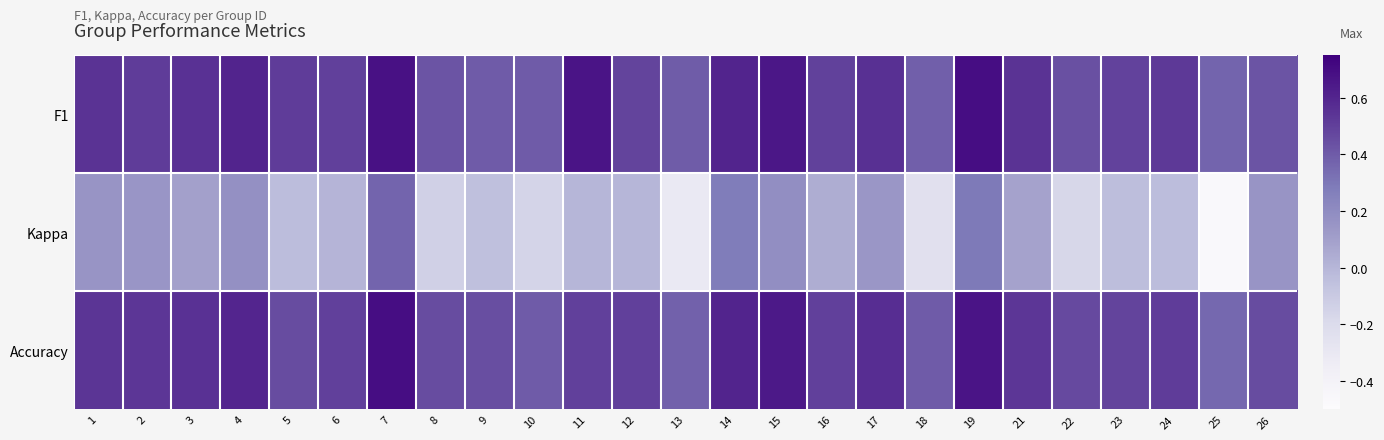

Which series has the largest range (max minus min)?

Kappa